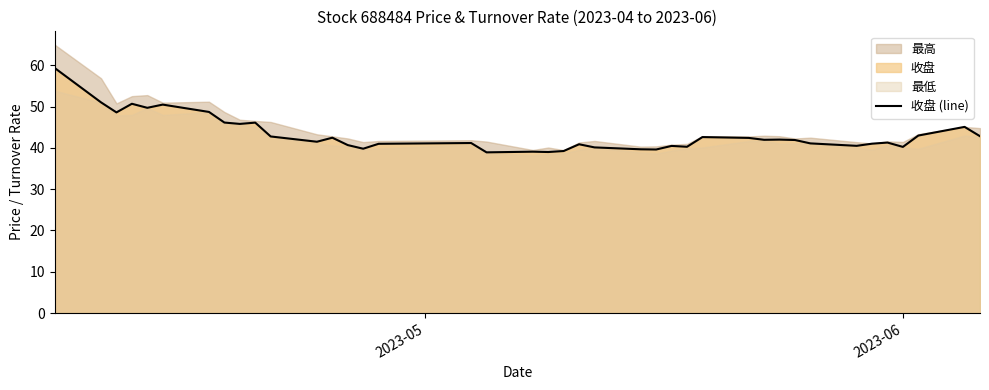

How many points are higher than both their immediate neighbors (excluding endpoints)?

12